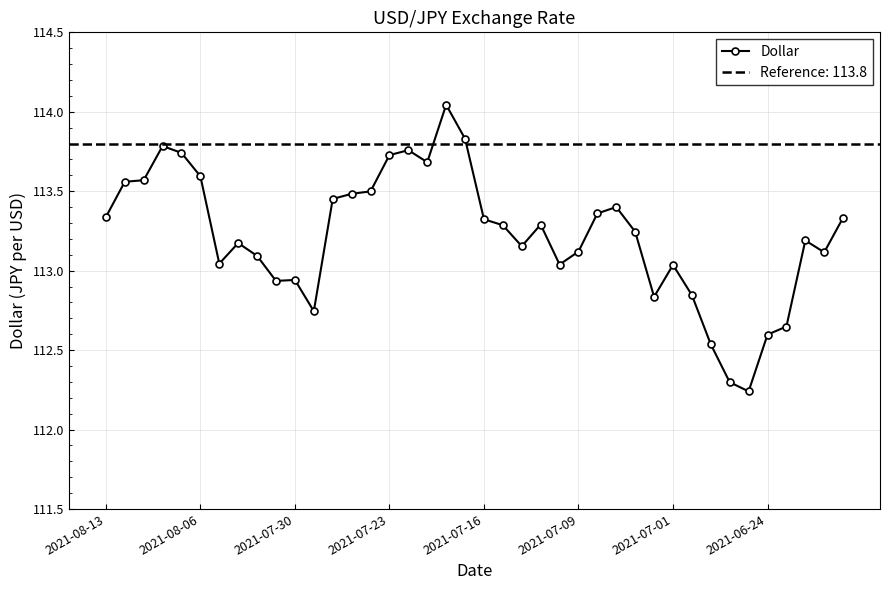

Where does the Dollar series first go above 113?

2021-08-13